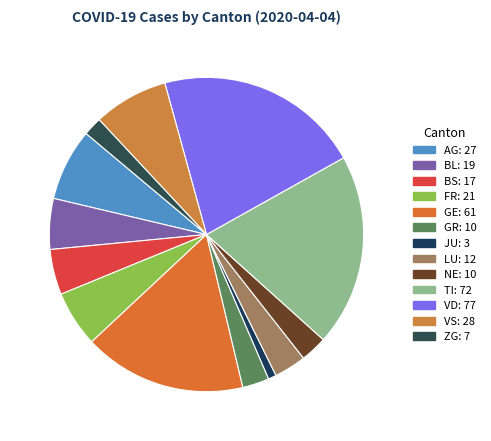

How many segments does this pie chart have?

13